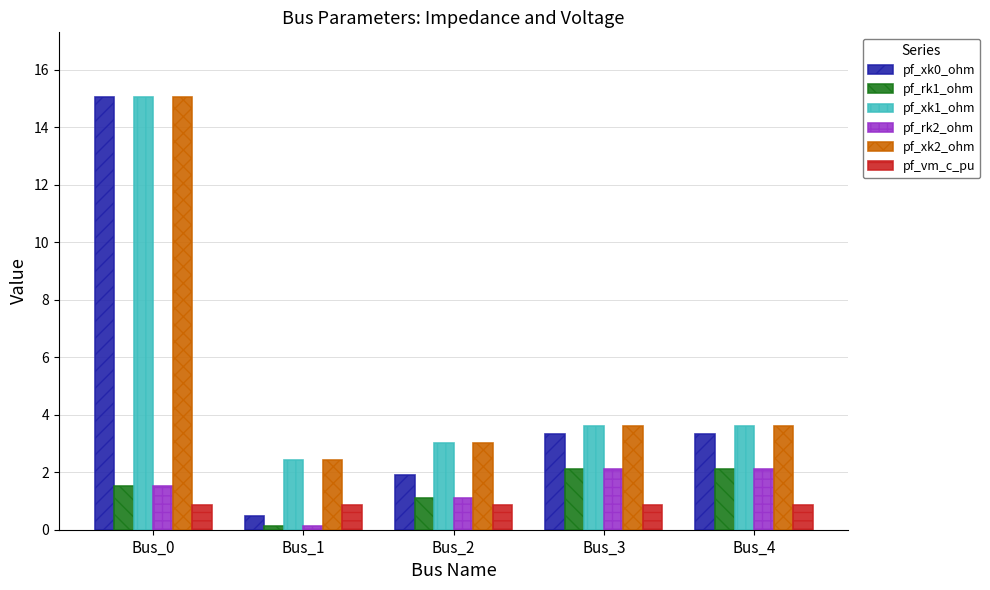

At which category is the sum across all series the highest?

Bus_0